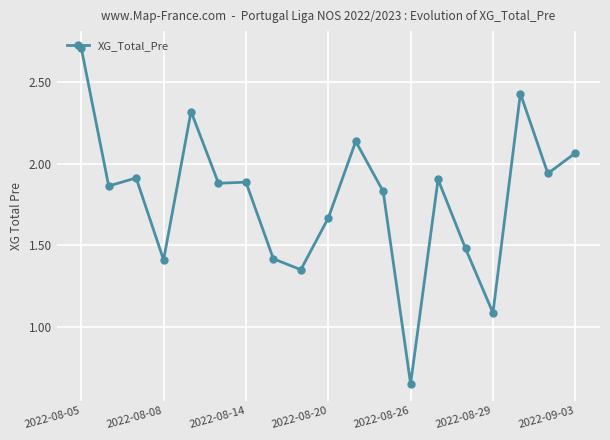

What is the maximum value shown in the chart?

2.7